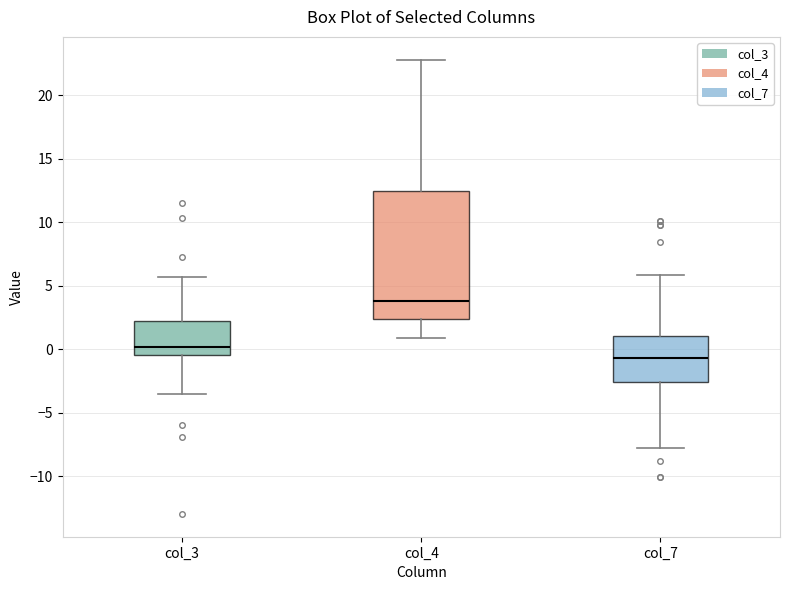

Which box has the highest median line?

col_4